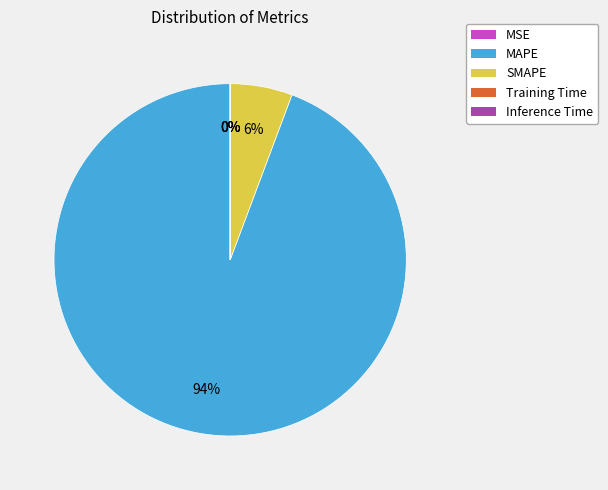

What percentage is the SMAPE slice, to the nearest percent?

6%